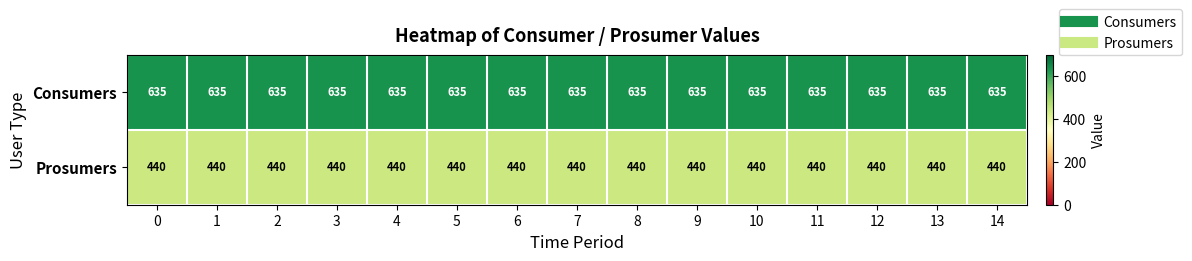

True or false: Prosumers has a value of 440 at 3.

True